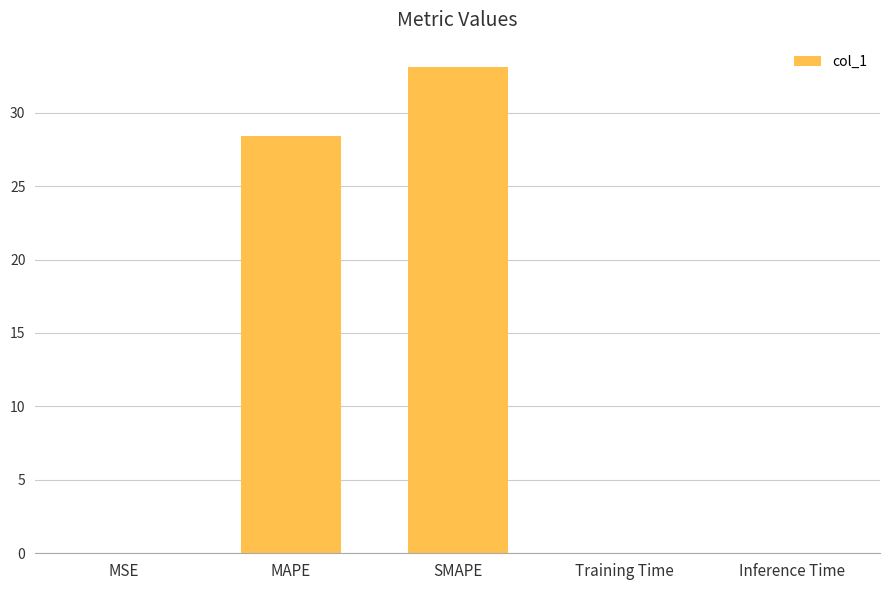

Which label corresponds to the largest value in the chart?

SMAPE